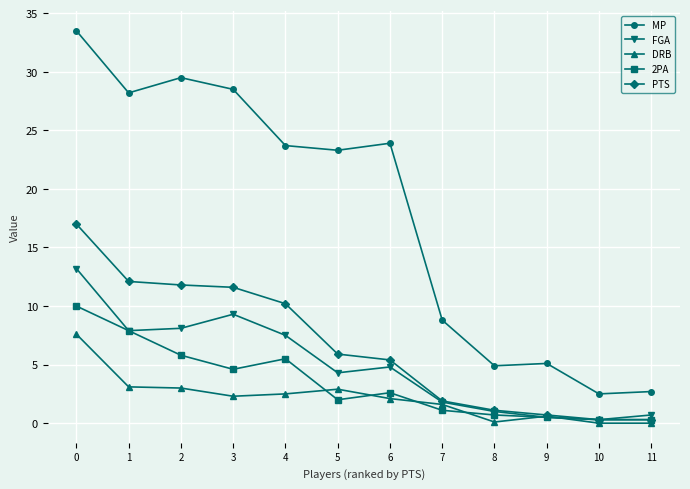

What is the maximum value for MP?

33.5